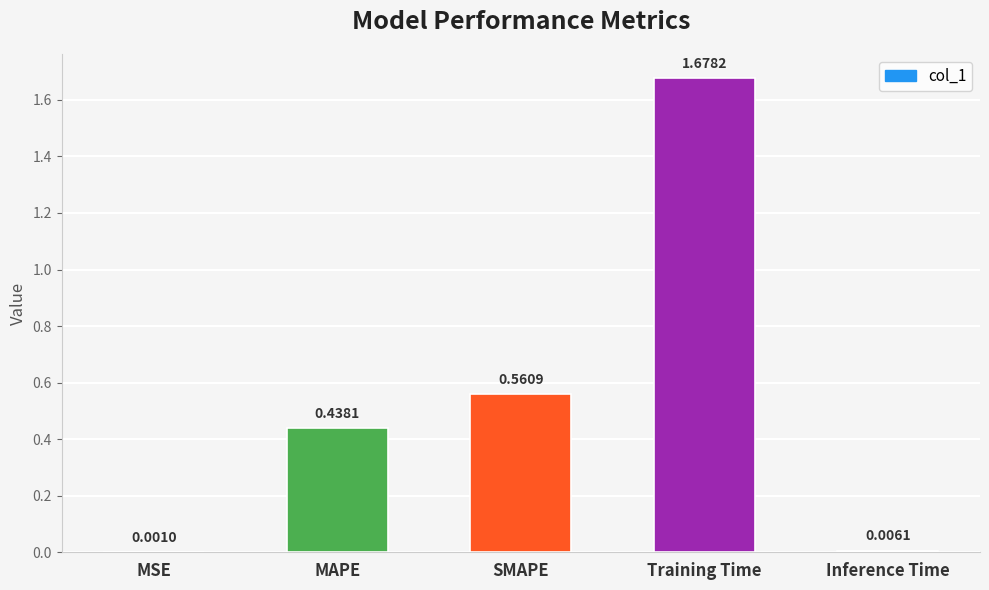

How many series are shown in this chart?

1